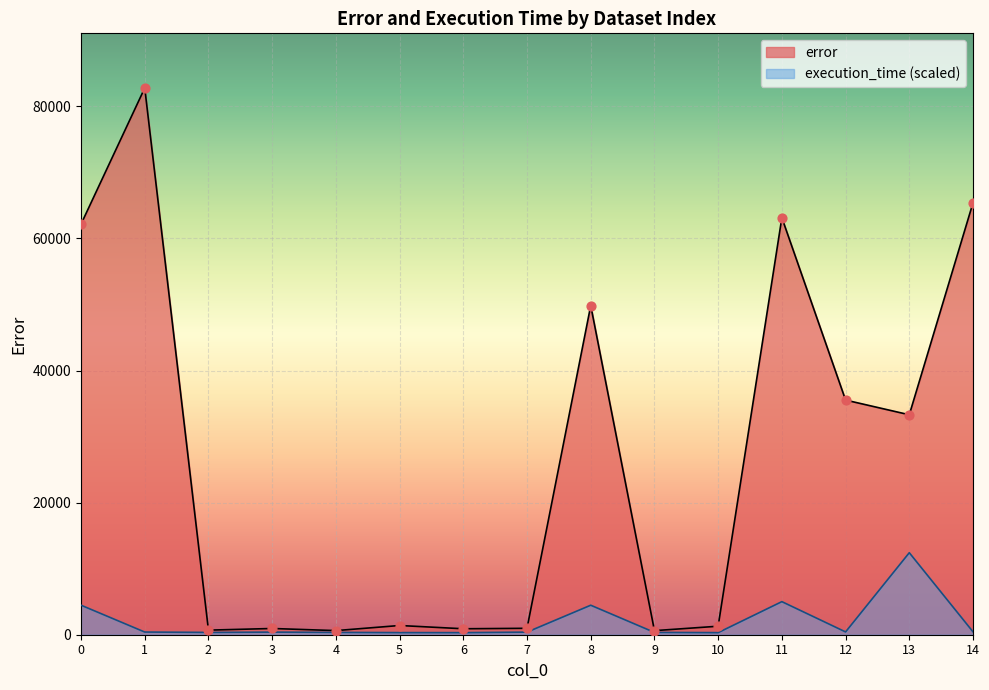

What is the total value across all series at 0?

66633.8